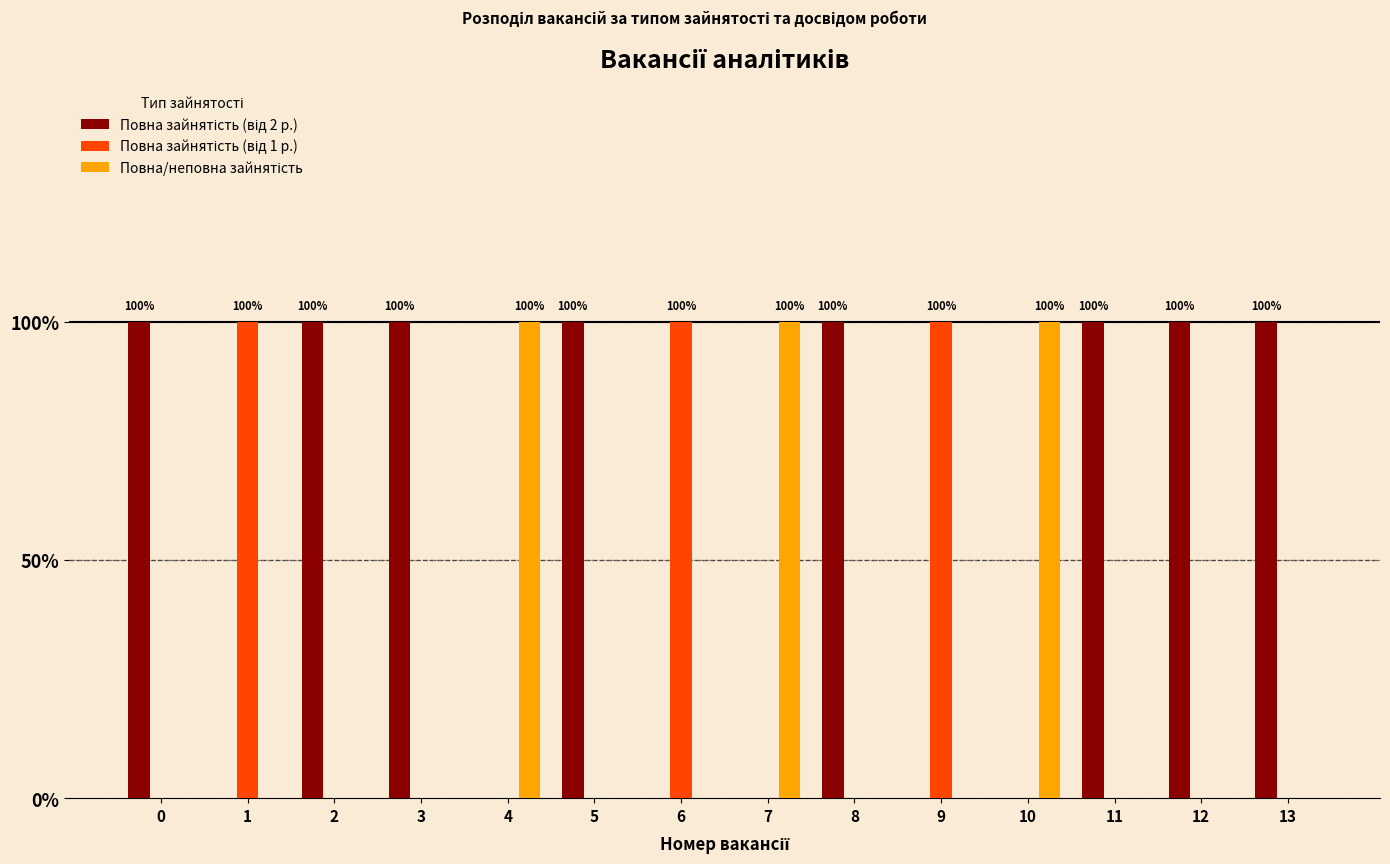

Are the bars grouped side by side (vs. stacked)?

Yes